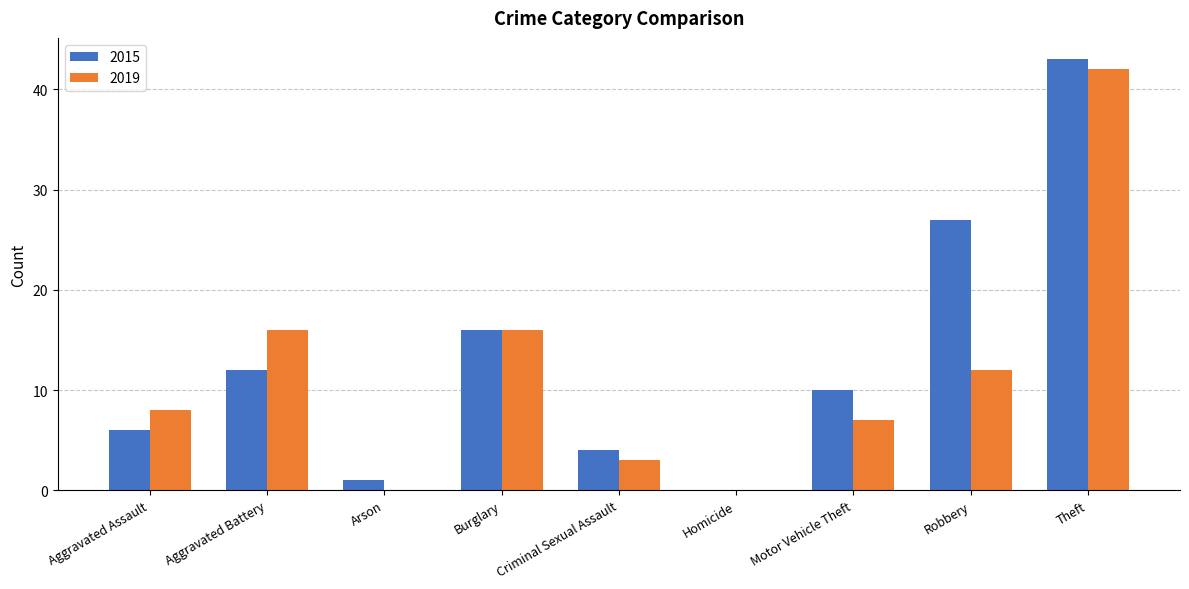

Where is 2015 nearest to the value 21?

Burglary